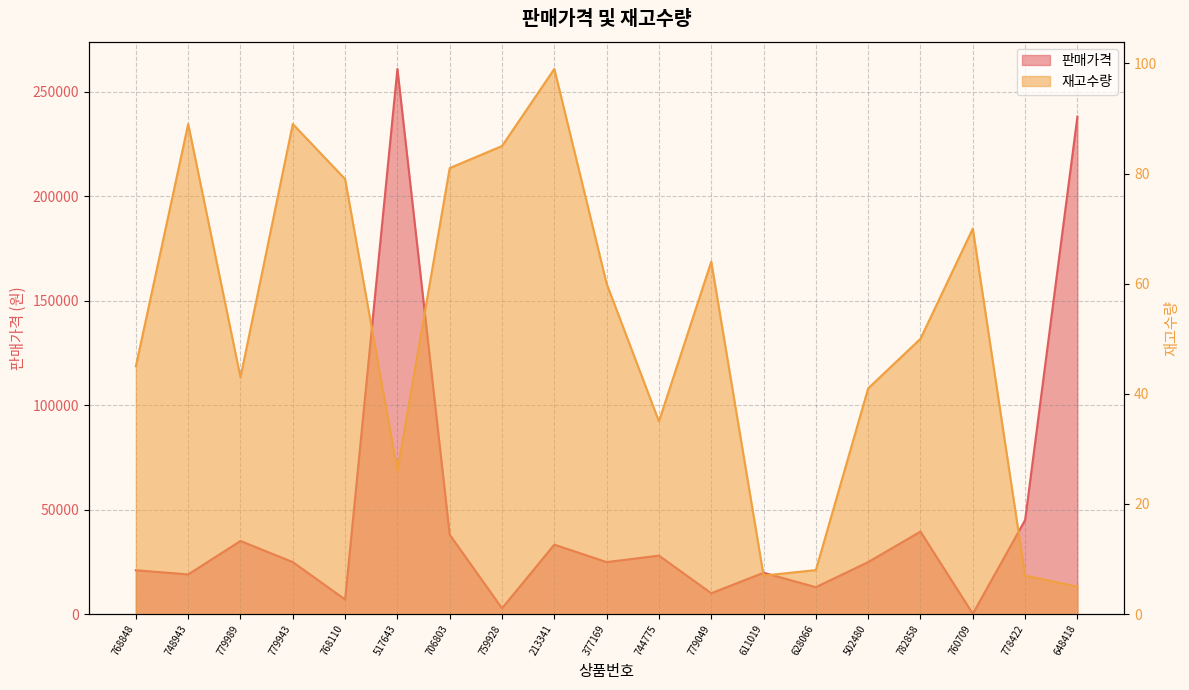

True or false: 재고수량 and 판매가격 cross at least once.

False